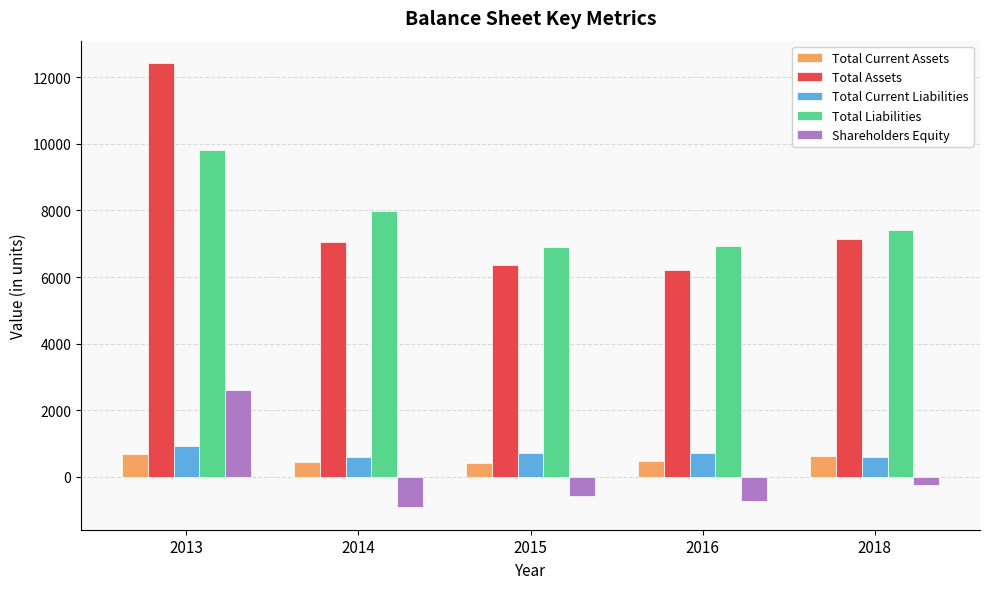

What is the average value of the Total Assets series?

7840